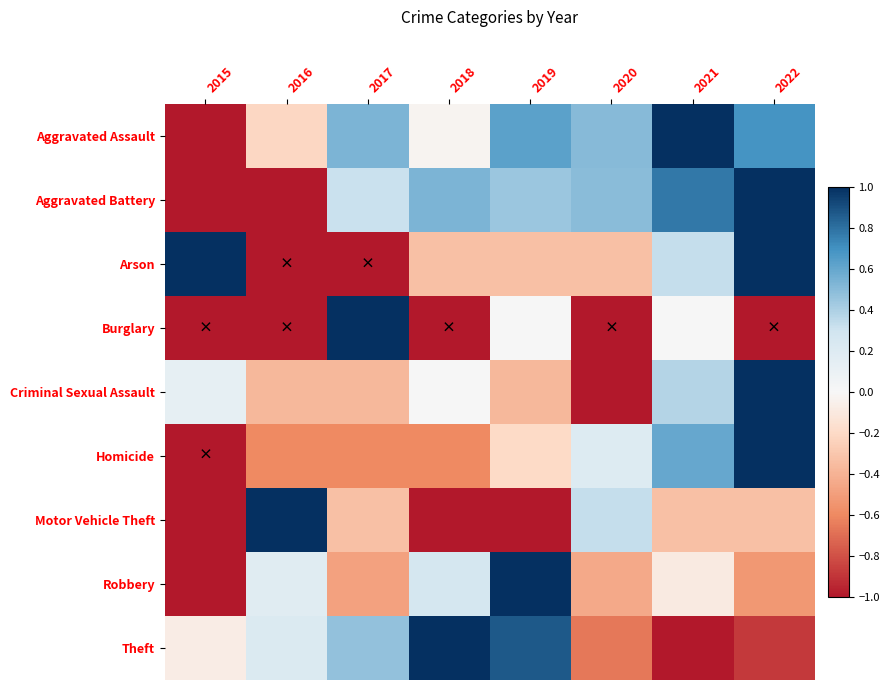

How many categories are shown in the chart?

8